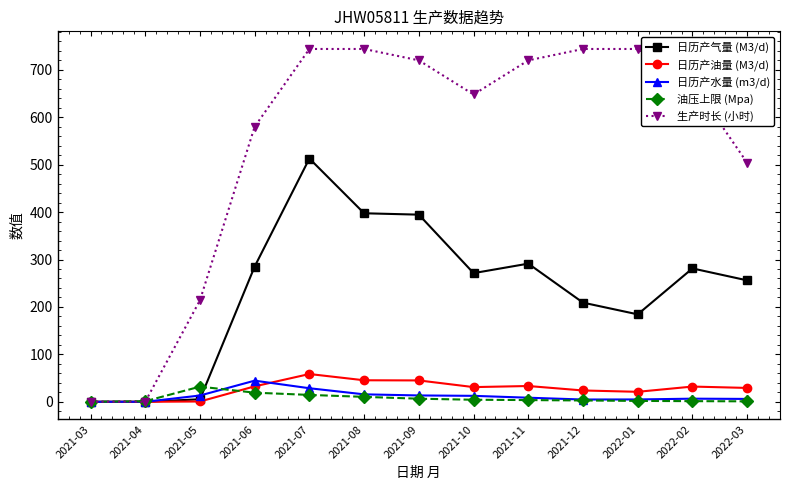

Does the chart have visible grid lines?

No